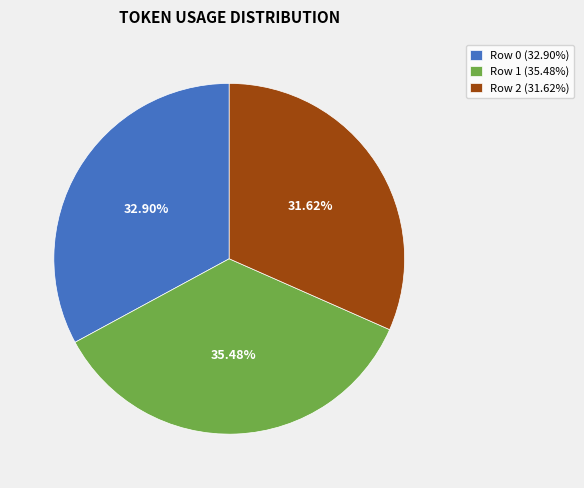

Does any single category account for the majority?

No